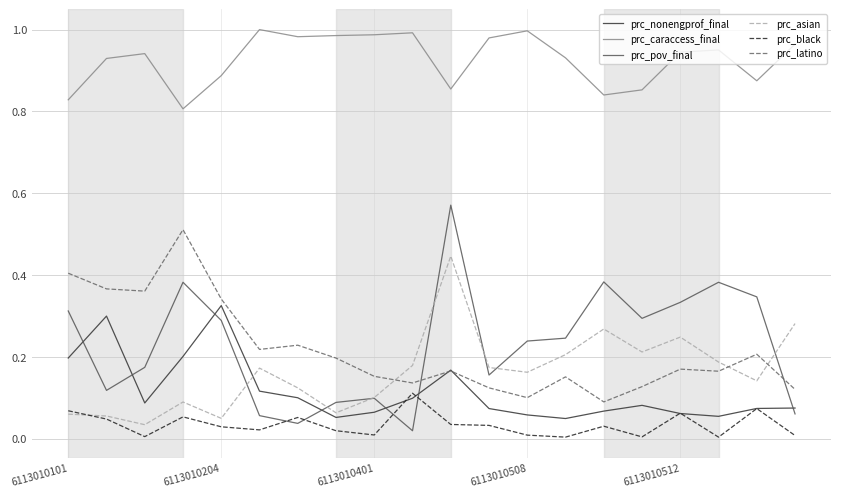

Rank the series by their maximum value, from highest to lowest.

prc_caraccess_final, prc_pov_final, prc_latino, prc_asian, prc_nonengprof_final, prc_black